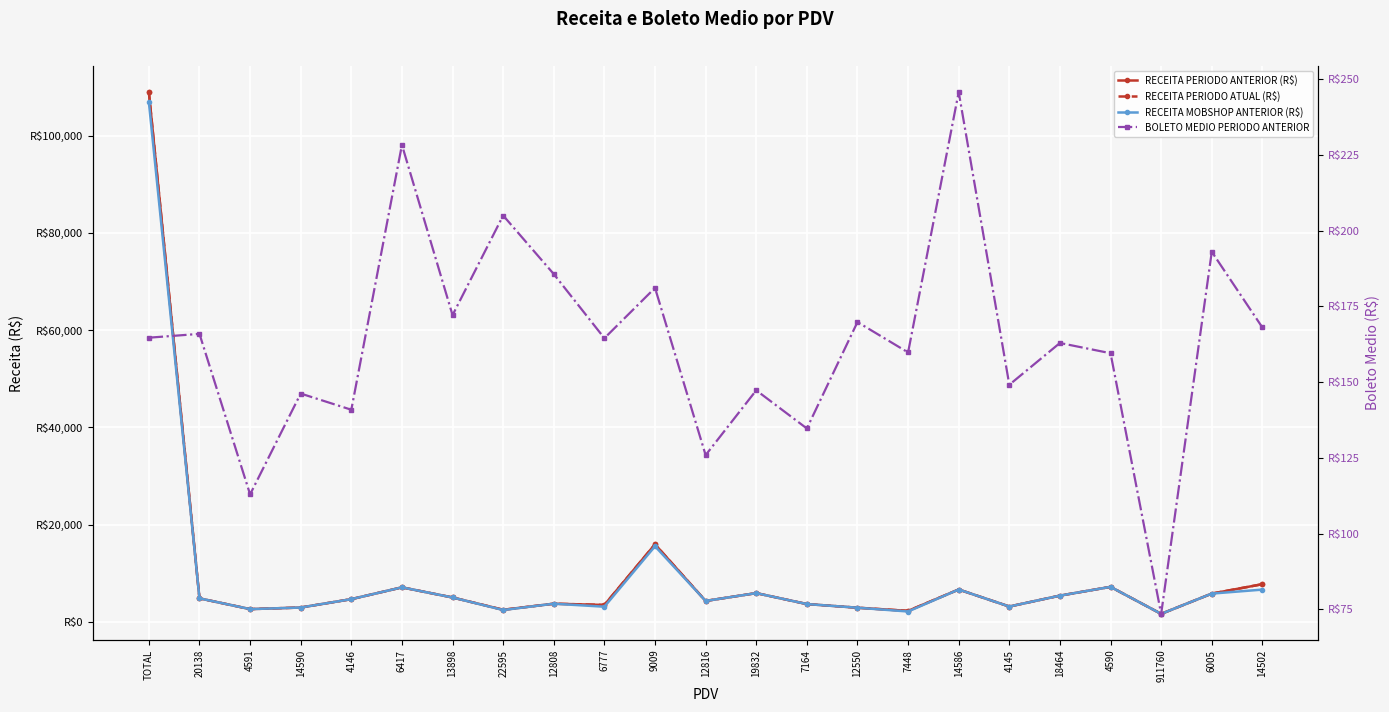

Which series has the largest total across all categories?

RECEITA PERIODO ANTERIOR (R$)